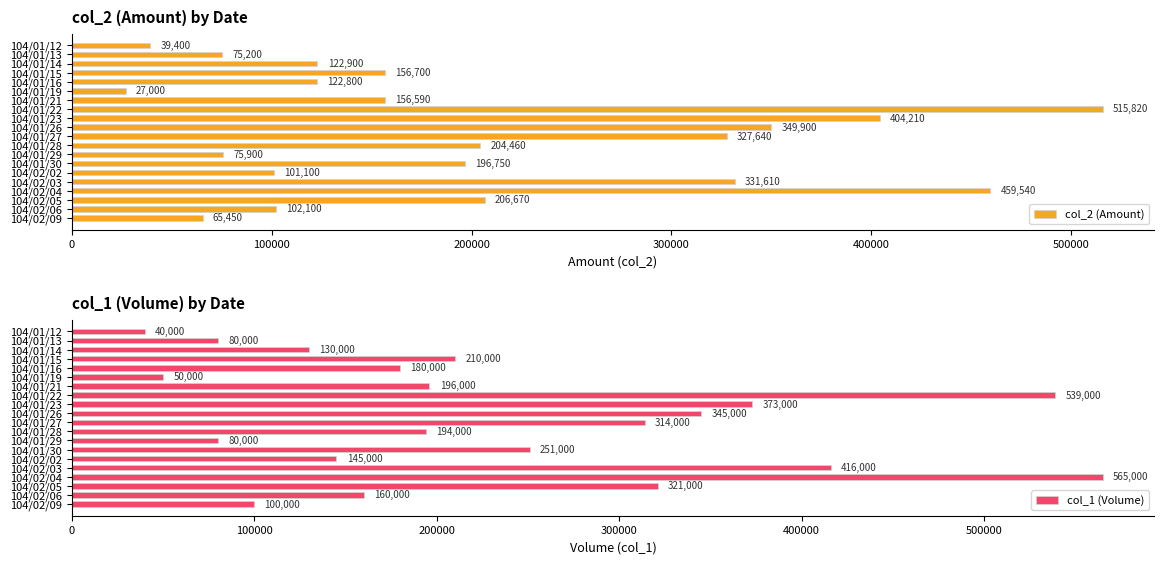

Is it true that col_2 (Amount) equals 27000 at 104/01/19?

True